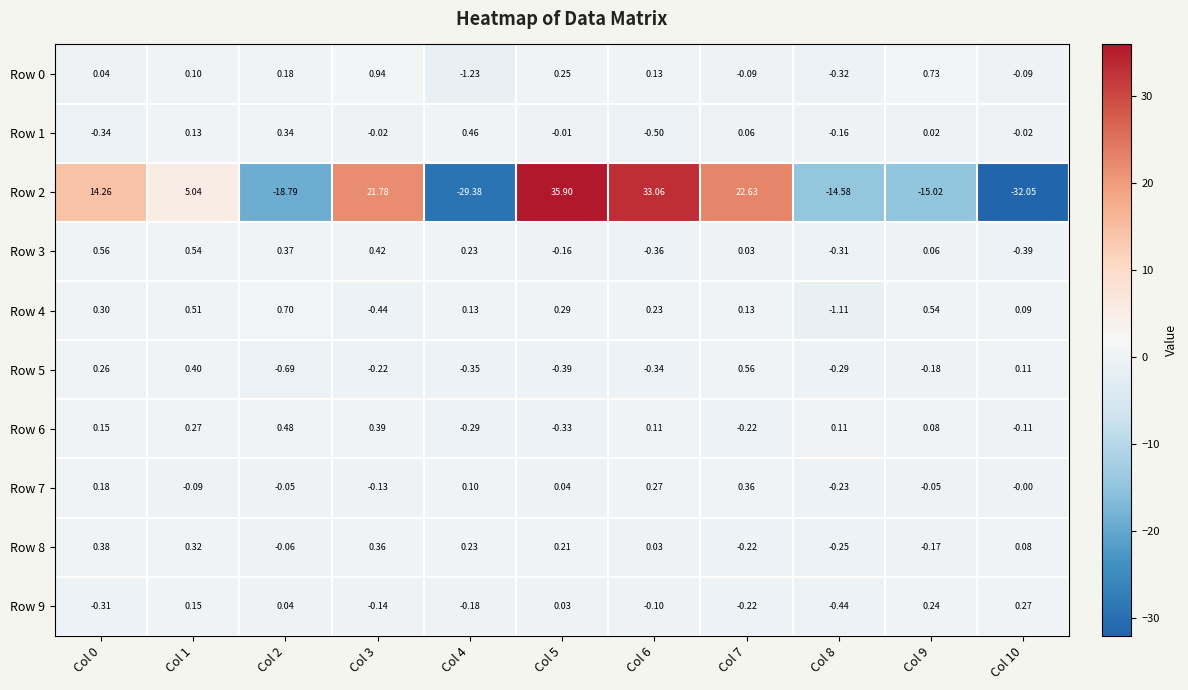

Between Col 2 and Col 3, which series saw the biggest shift?

Row 2